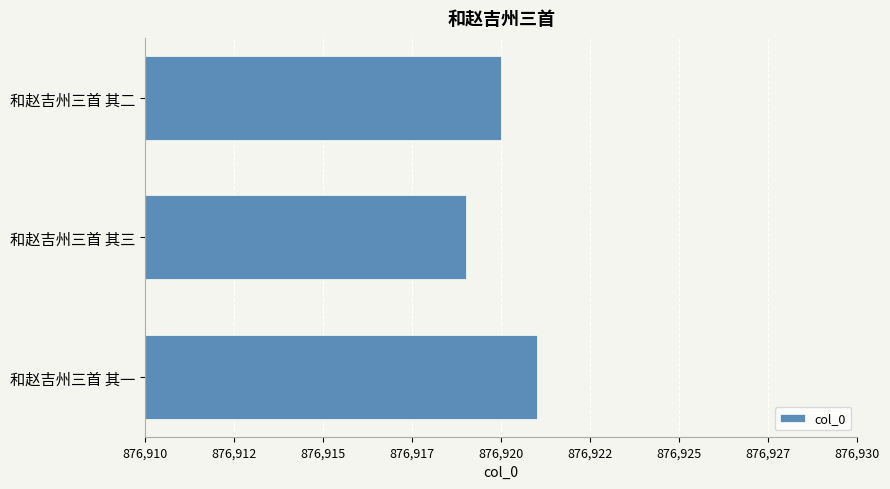

Rank the categories by value from lowest to highest.

和赵吉州三首 其三, 和赵吉州三首 其二, 和赵吉州三首 其一